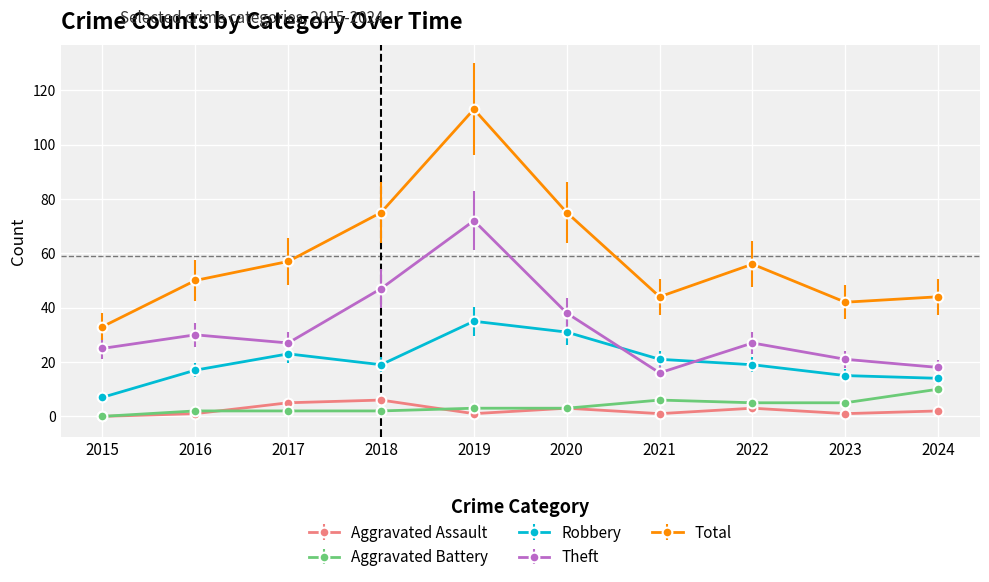

At which category does Theft reach its first local valley?

2017